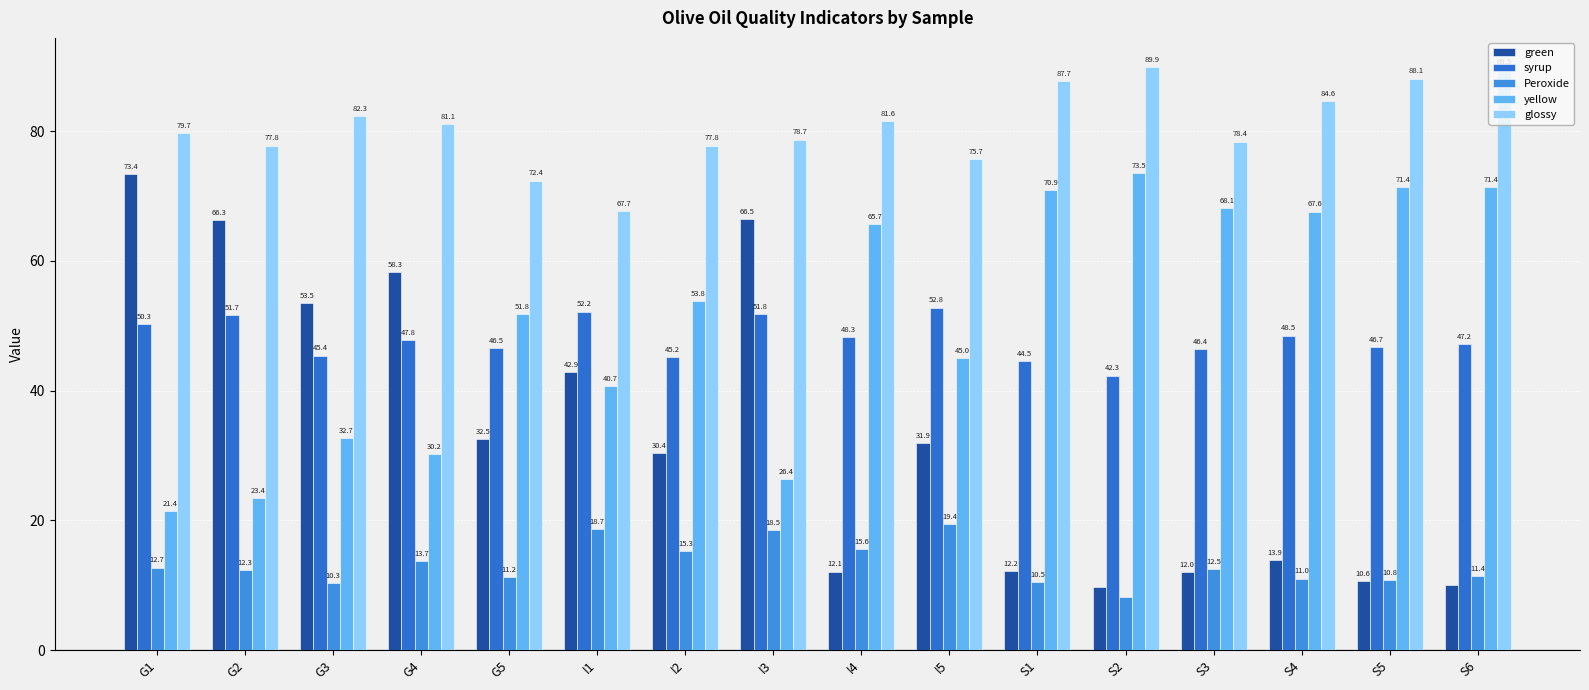

Does the chart contain any negative values?

No